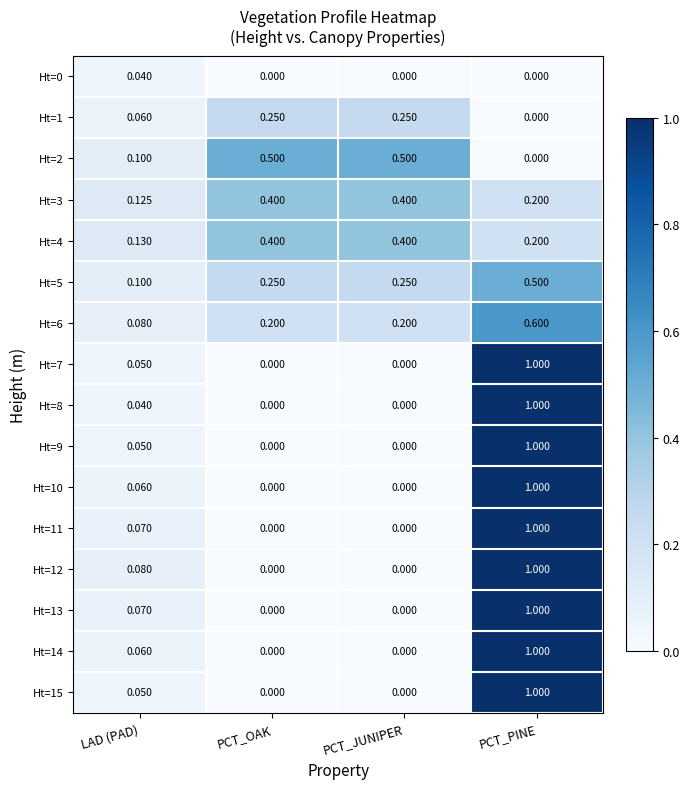

At which label does Ht=14 reach its peak?

PCT_PINE